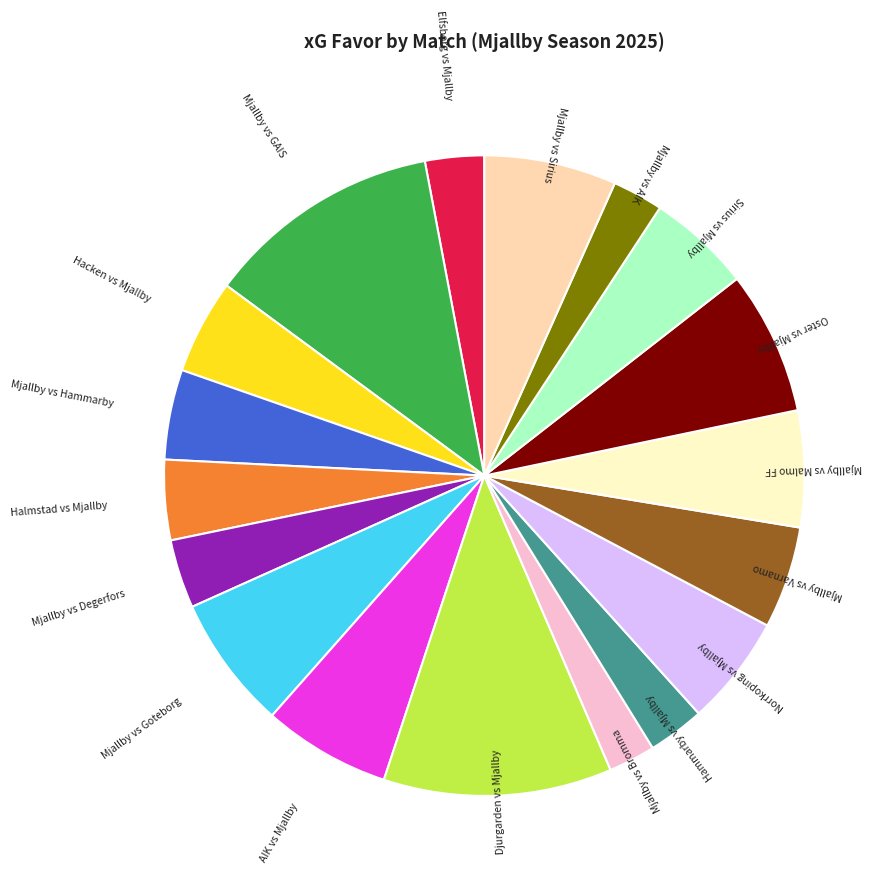

Is there any slice that represents more than half of the pie?

No